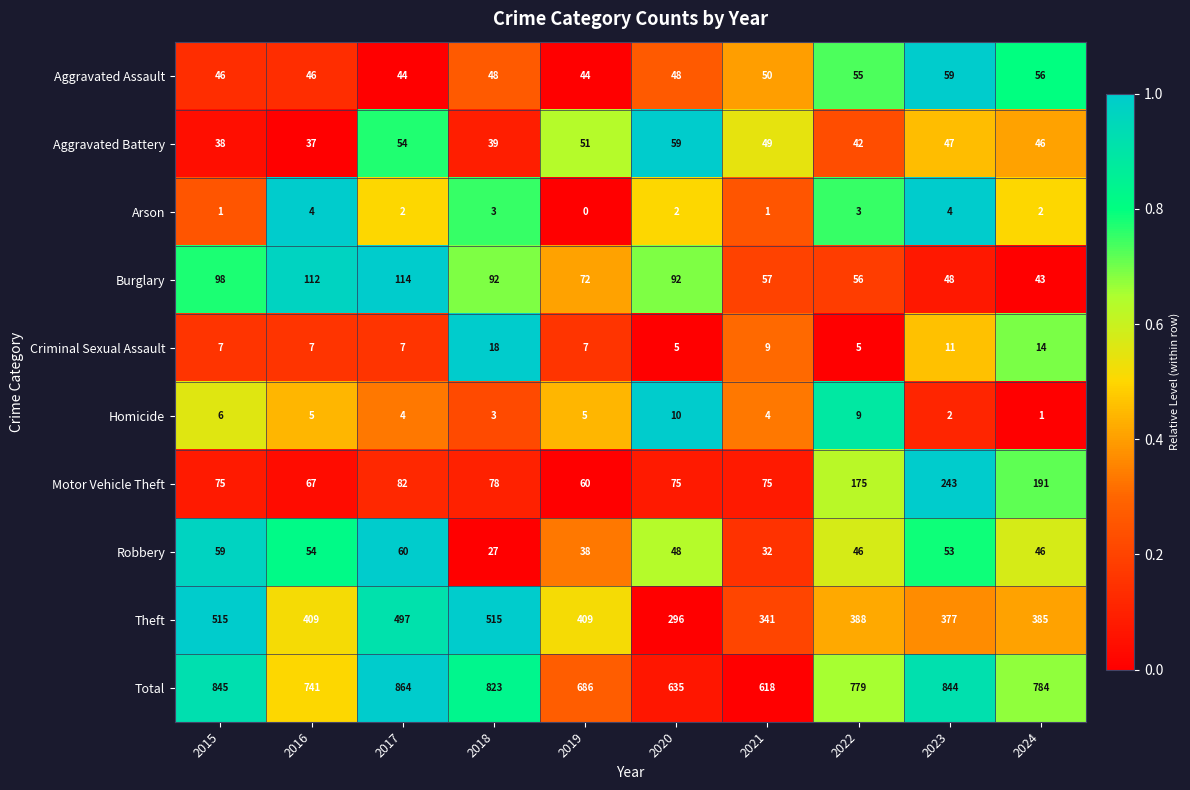

What is the total value across all series at 2020?

1270